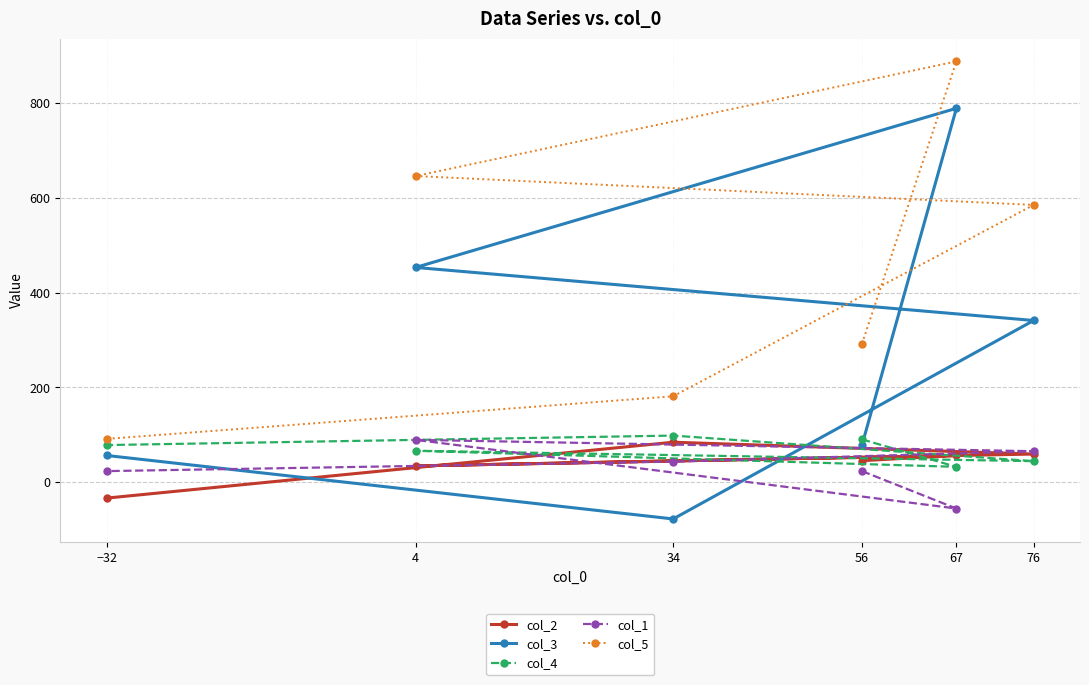

Reading left to right, what are all the values shown in this chart?

col_2: 56=45	67=56	4=34	76=59	34=84	−32=-34
col_3: 56=78	67=789	4=453	76=341	34=-78	−32=56
col_4: 56=90	67=32	4=66	76=44	34=98	−32=78
col_1: 56=23	67=-56	4=89	76=65	34=43	−32=23
col_5: 56=292	67=888	4=646	76=585	34=181	−32=91